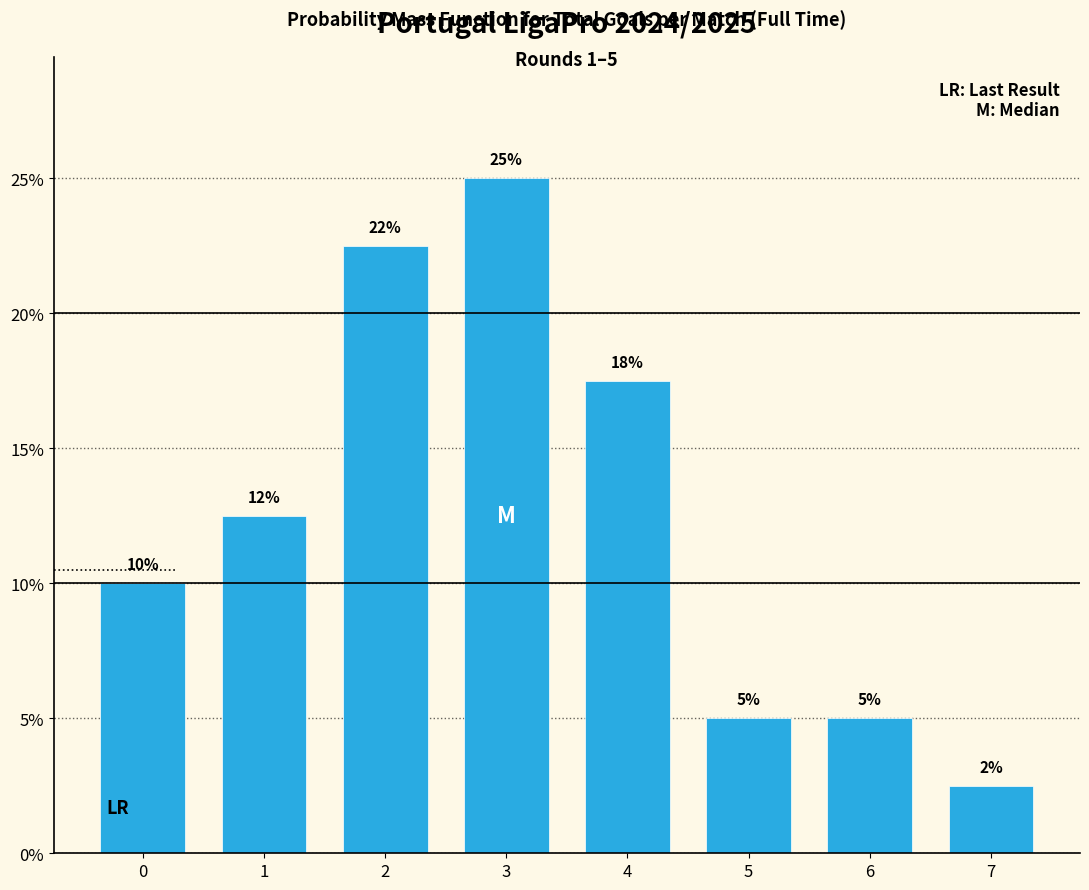

Which has a higher value, 6 or 4?

4